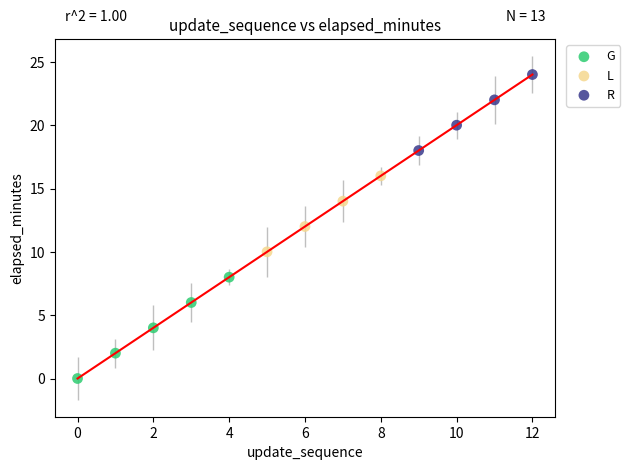

Which series has the widest spread of Y values?

G